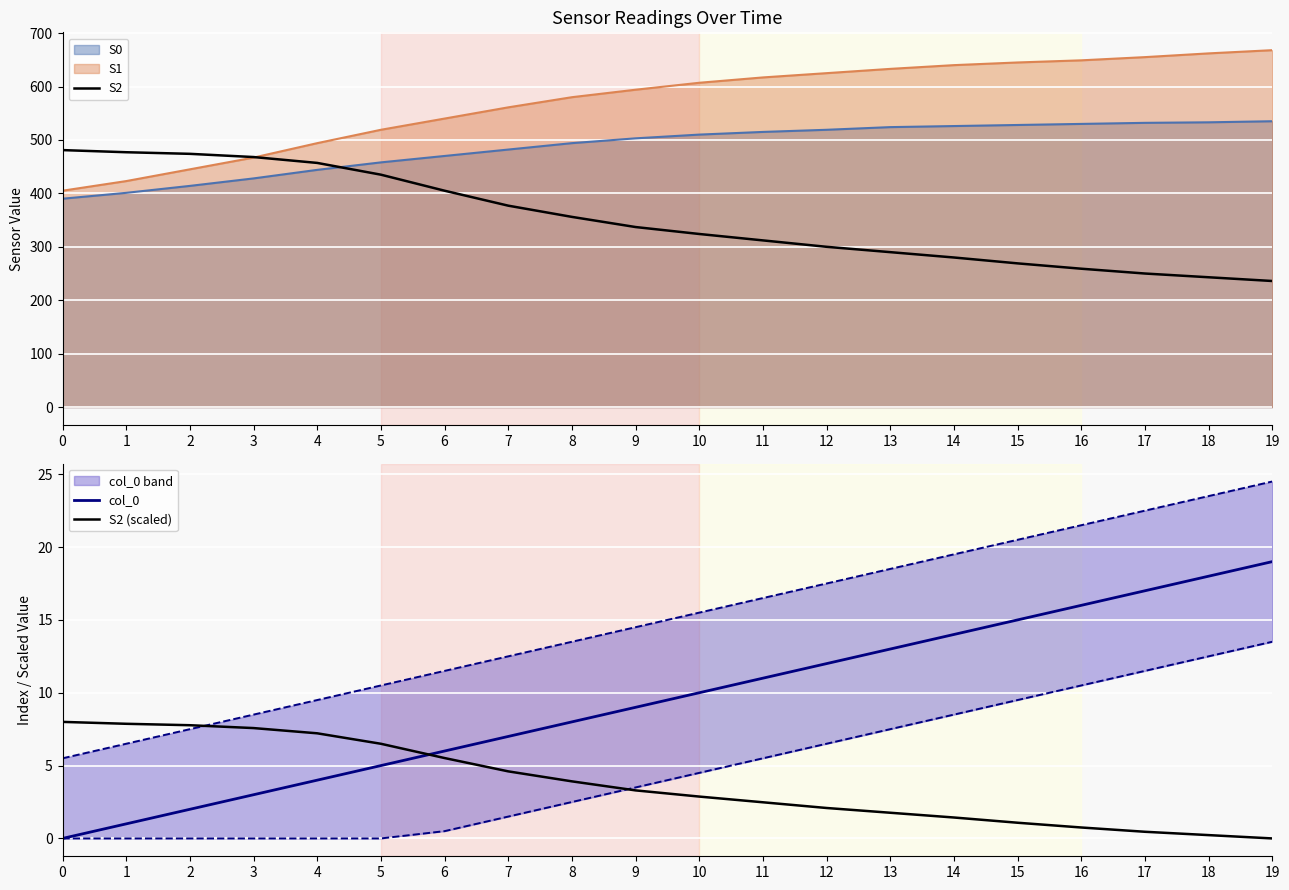

The S2 series shows 423.1 at 15. True or false?

False